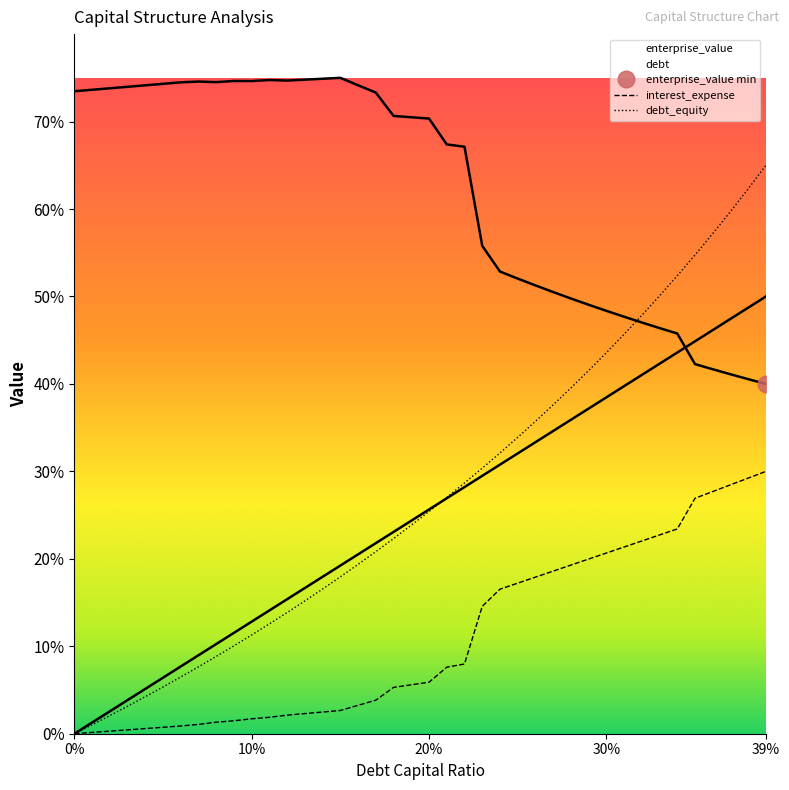

Is this an area chart (filled region under the line)?

No